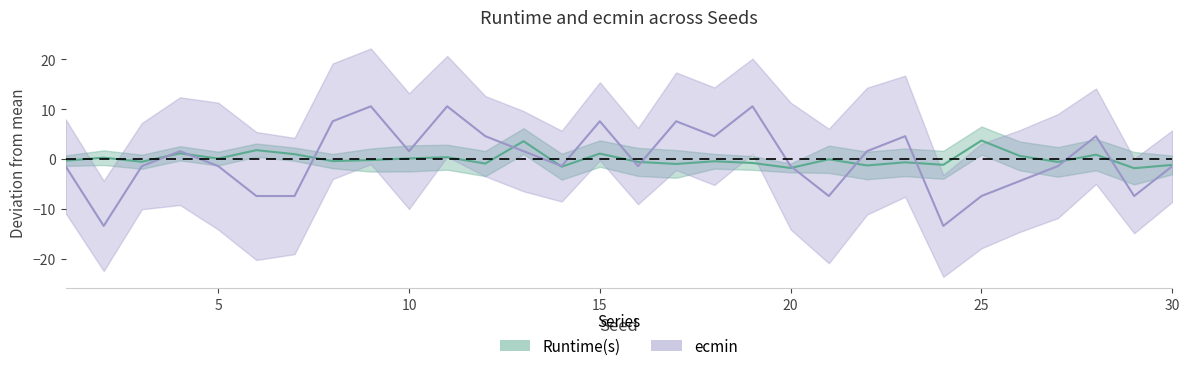

The ecmin series shows -1.4 at 14. True or false?

True